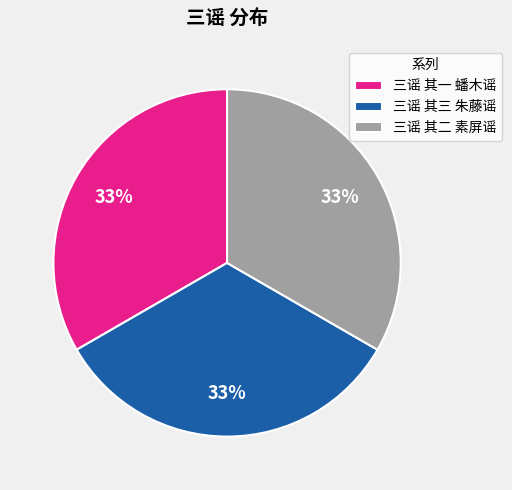

Do 三谣 其二 素屏谣 and 三谣 其三 朱藤谣 together represent more than half of the pie?

Yes